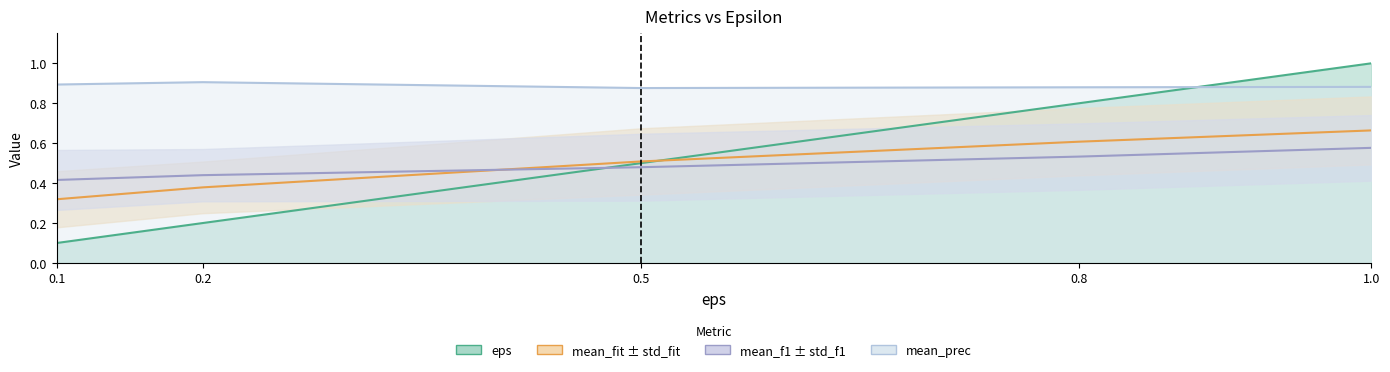

What is the difference between the highest and lowest values at 0.8?

0.3